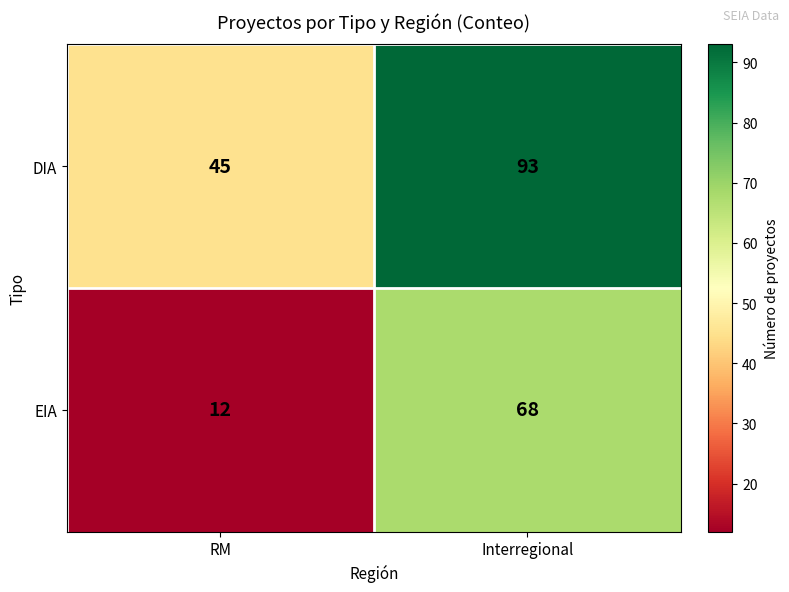

What is the sum of the EIA values at Interregional and RM?

80